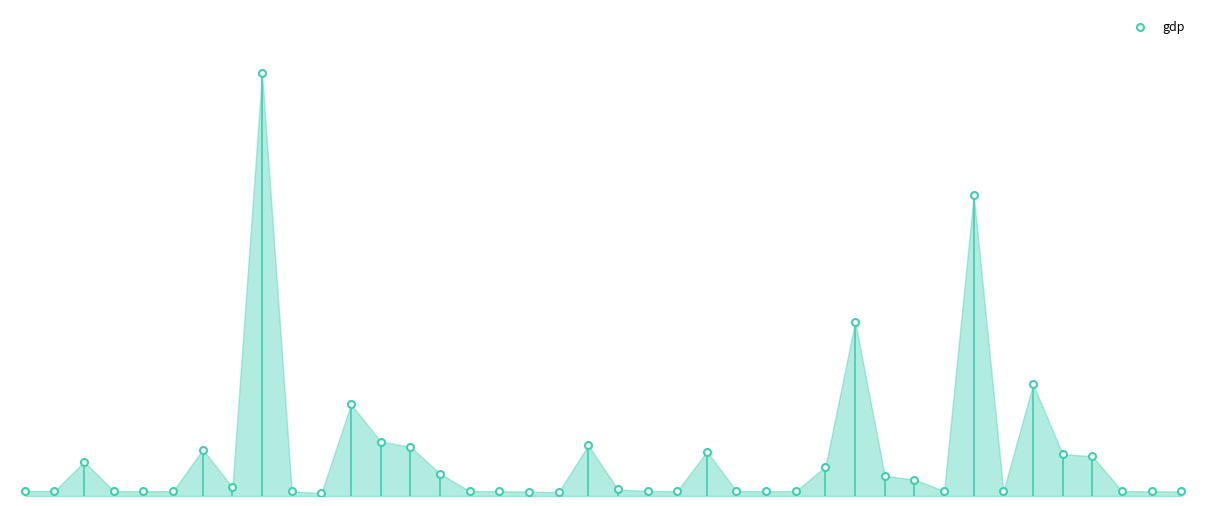

Does the chart have visible grid lines?

No